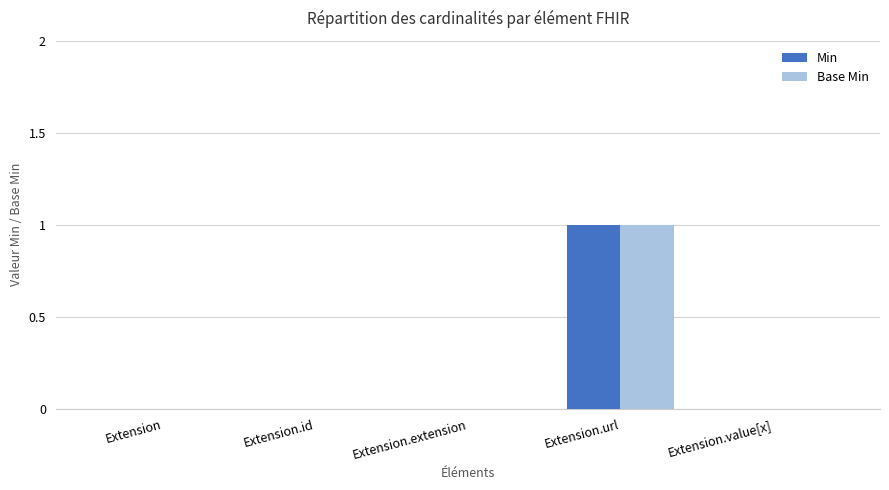

What are all the series names shown in the legend?

Min, Base Min